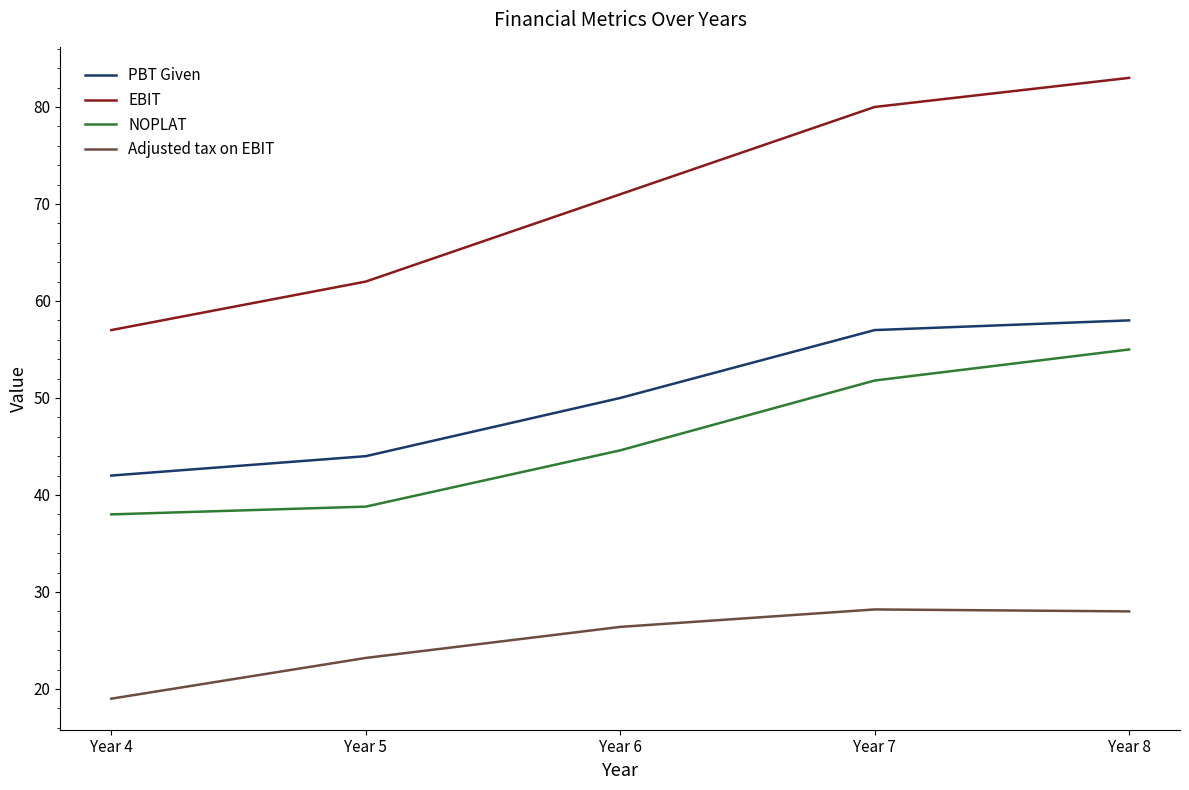

How many values in the NOPLAT series are below 44?

2